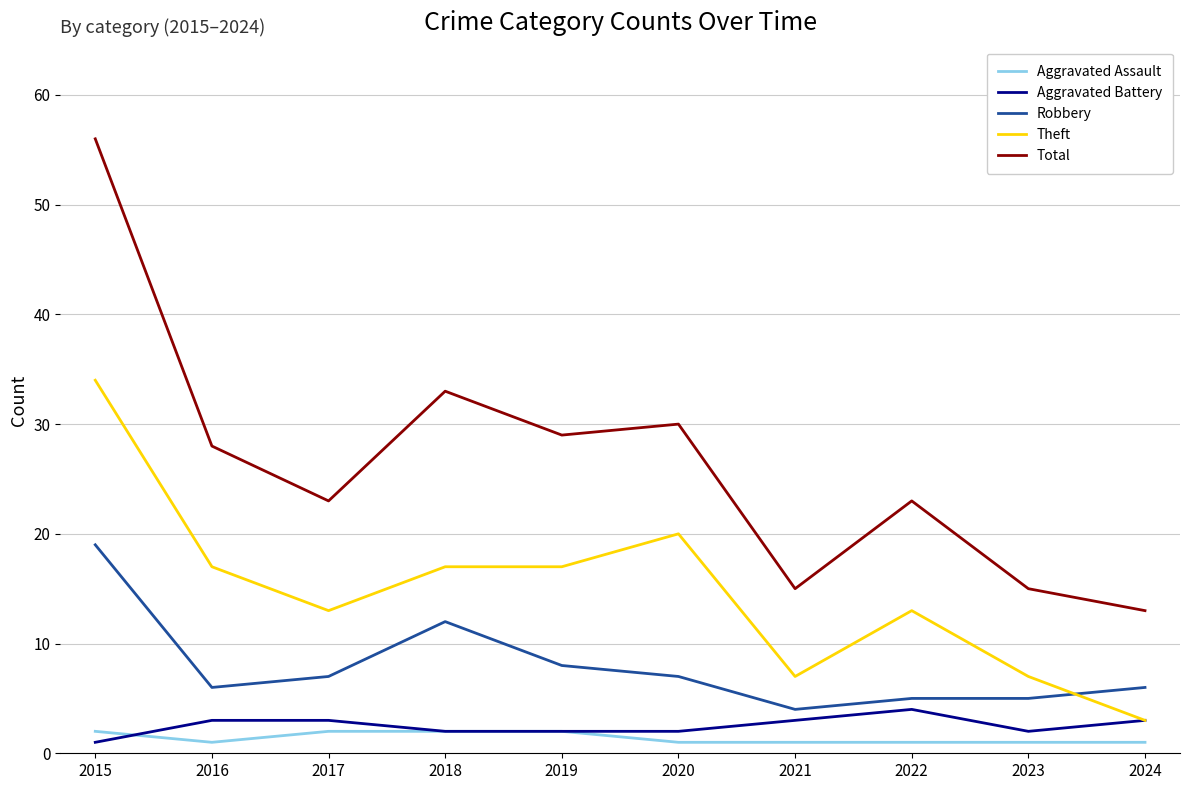

What is the sum of the Theft values at 2017 and 2019?

30